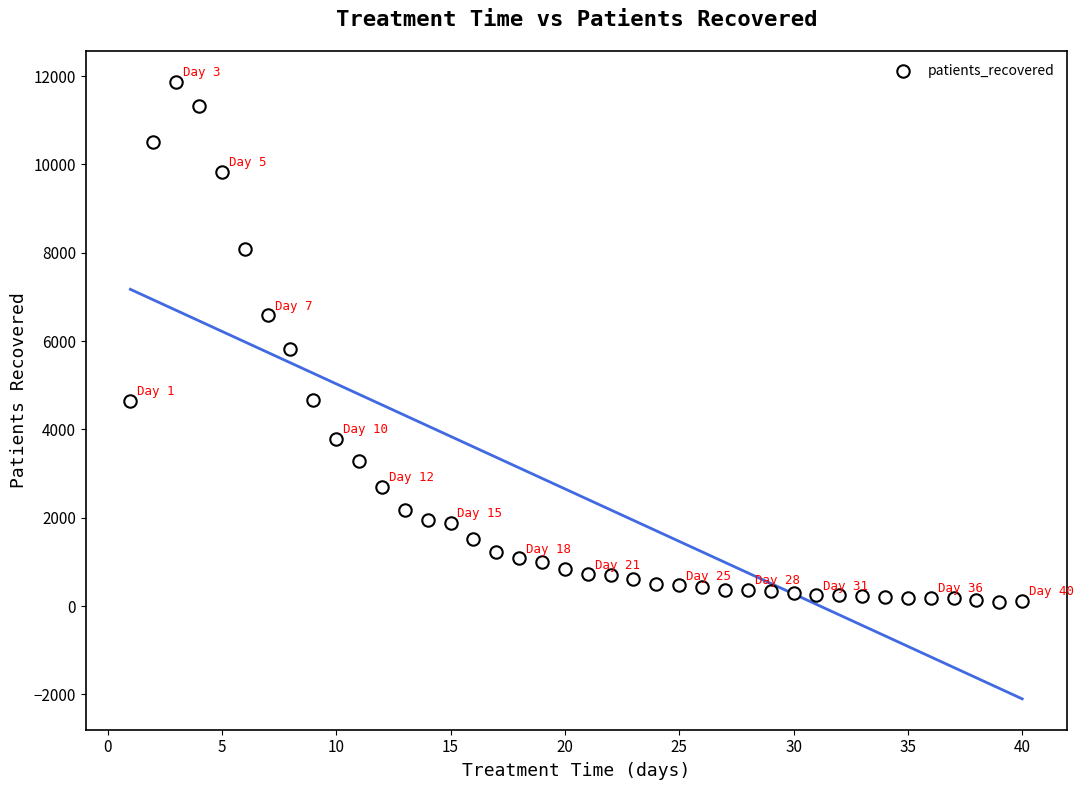

What Y value in the scatter plot is closest to 5984?

5813